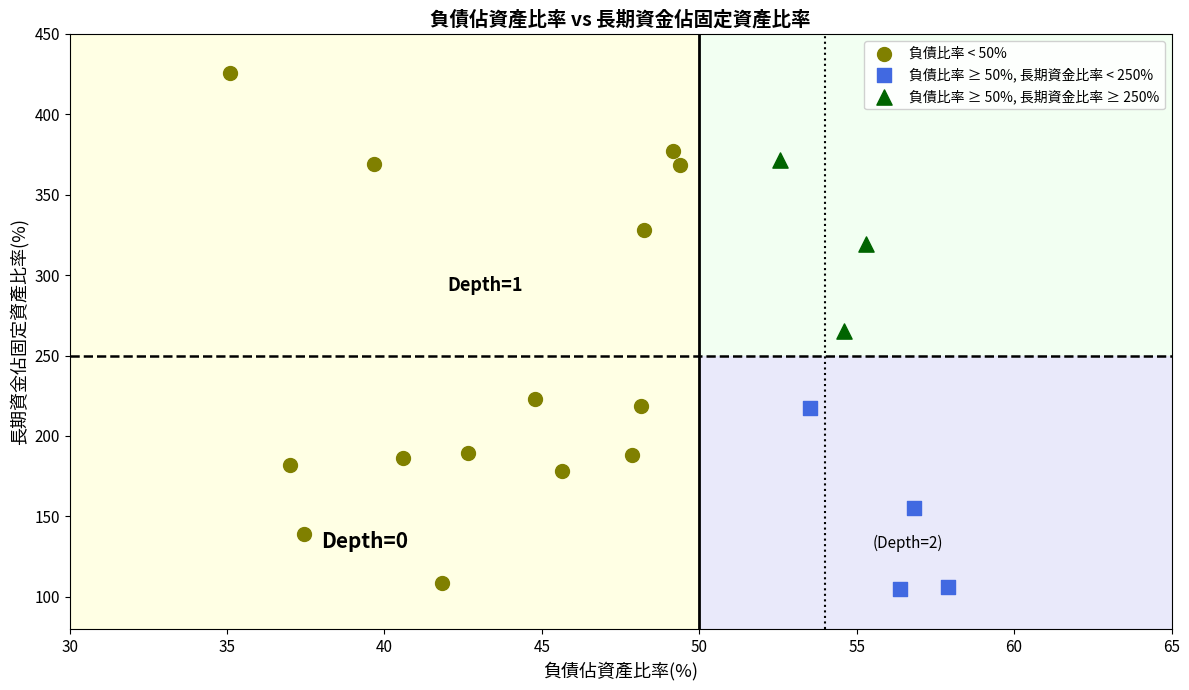

Which series reaches the maximum Y coordinate?

負債比率 < 50%